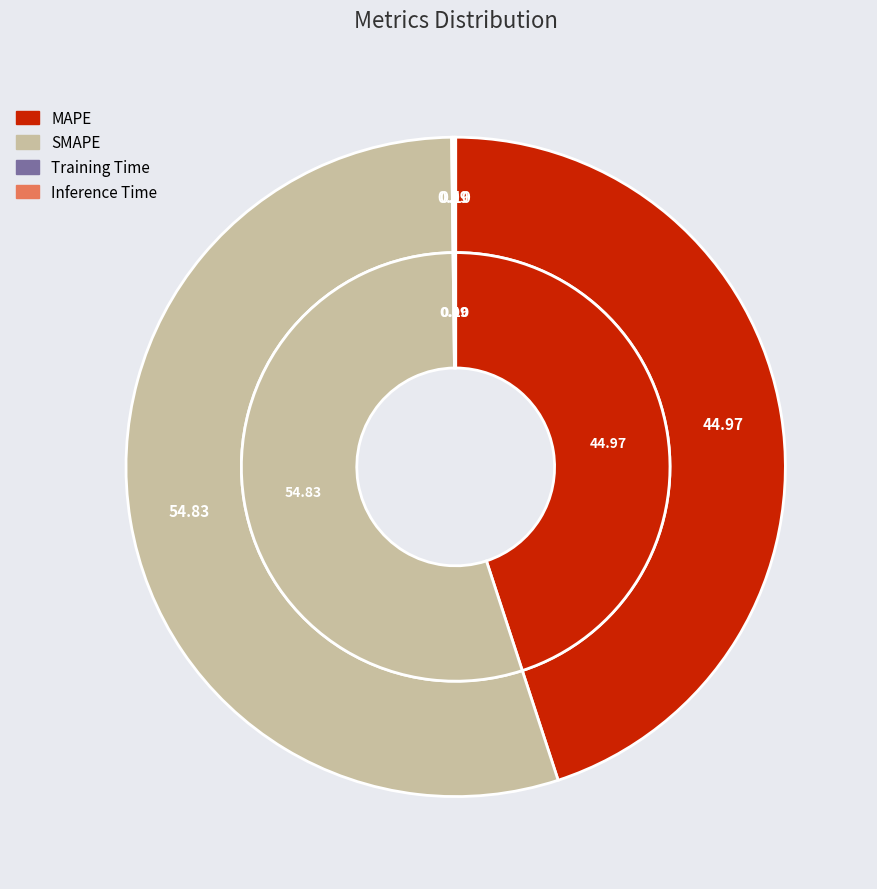

The SMAPE slice represents 55% of the pie. True or false?

True